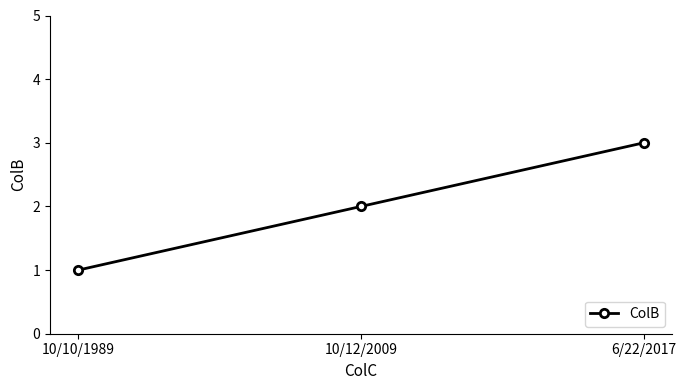

Is it true that the value at 10/10/1989 is 0?

False